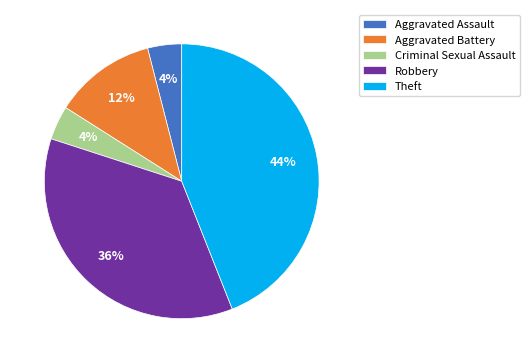

Does any single category account for the majority?

No